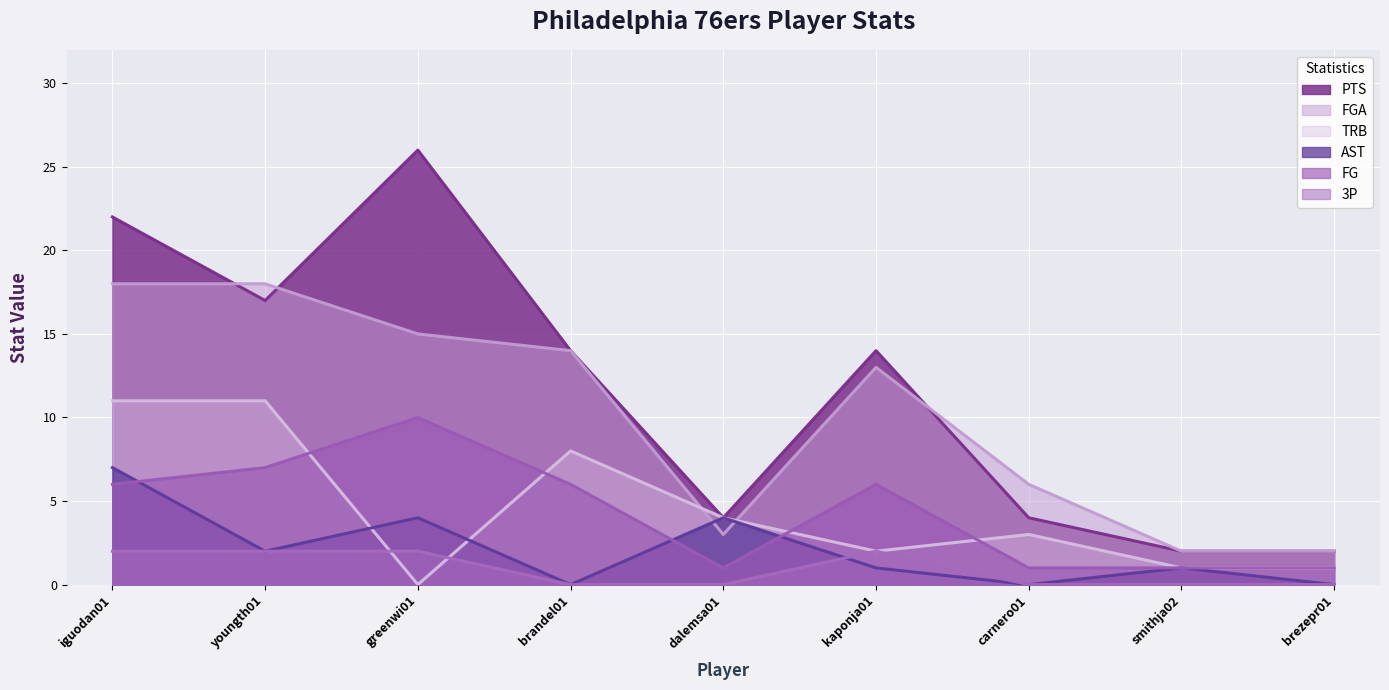

What is the spread (max minus min) of values at greenwi01?

26